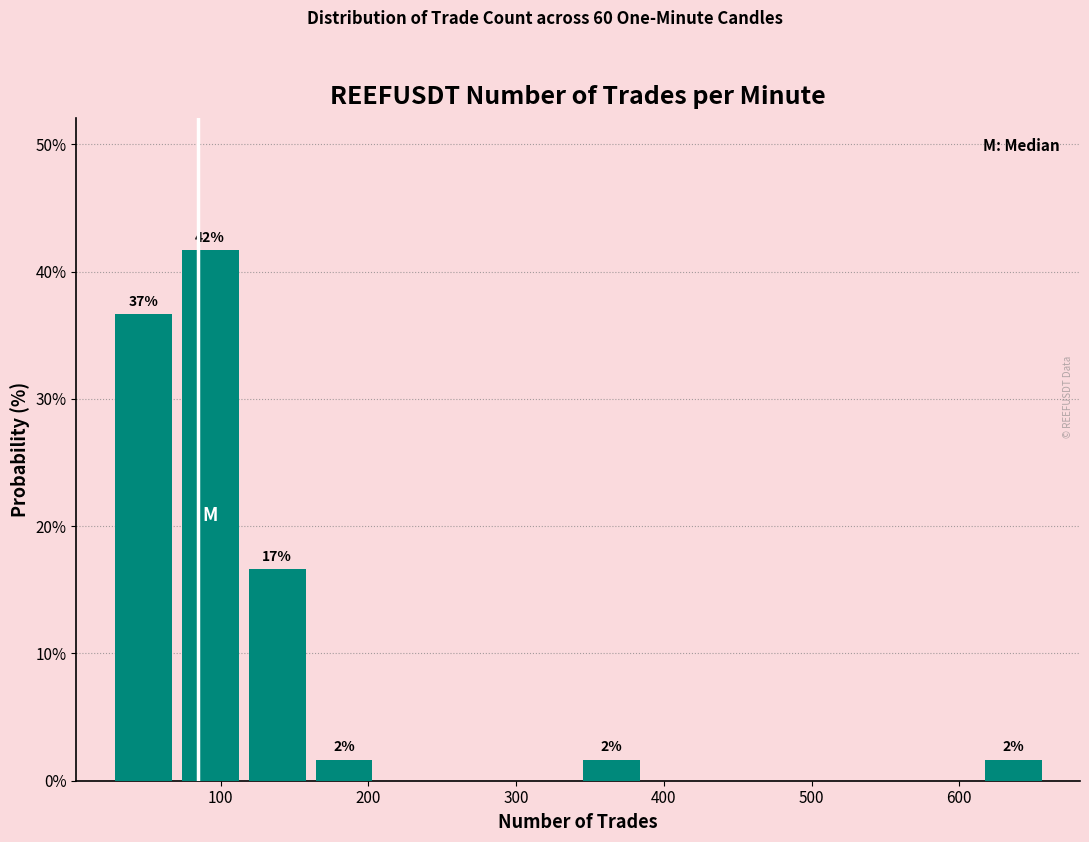

Which range on the x-axis has the tallest bar?

70 to 120